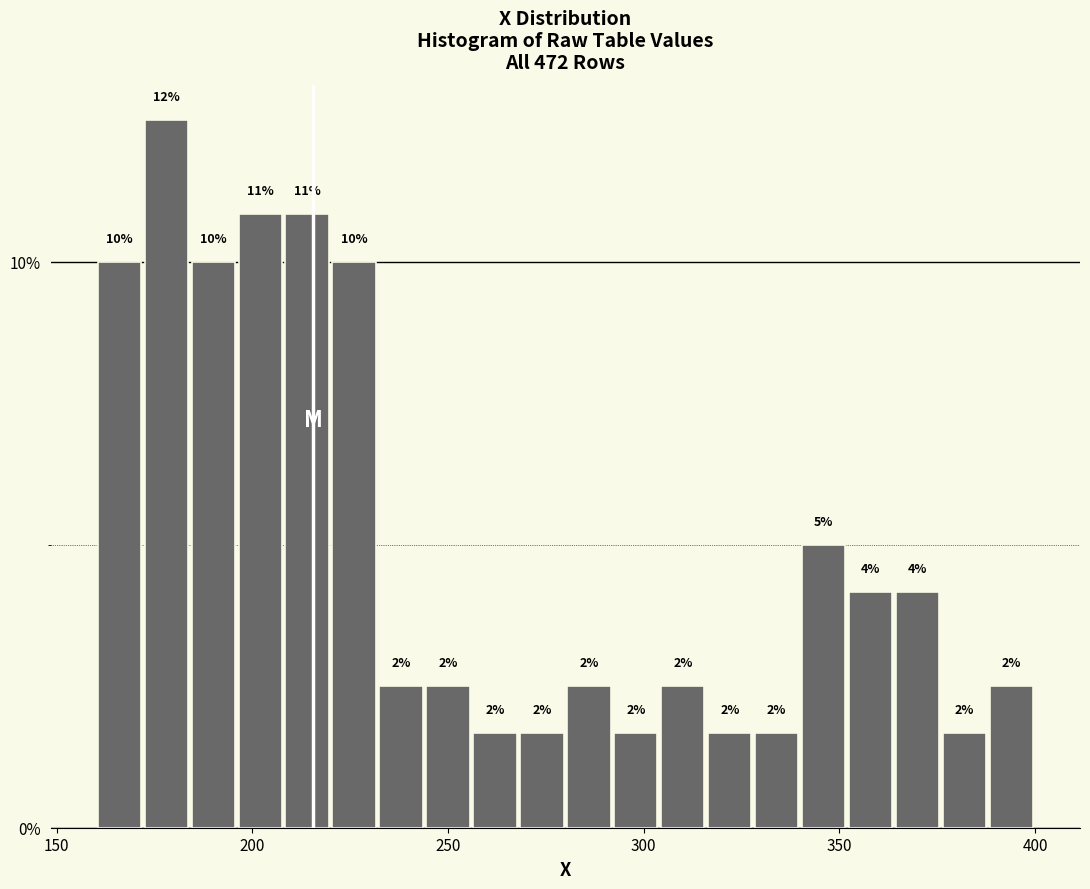

Around what value on the x-axis is the tallest bar? Give the approximate position of its centre, as read against the axis.

180